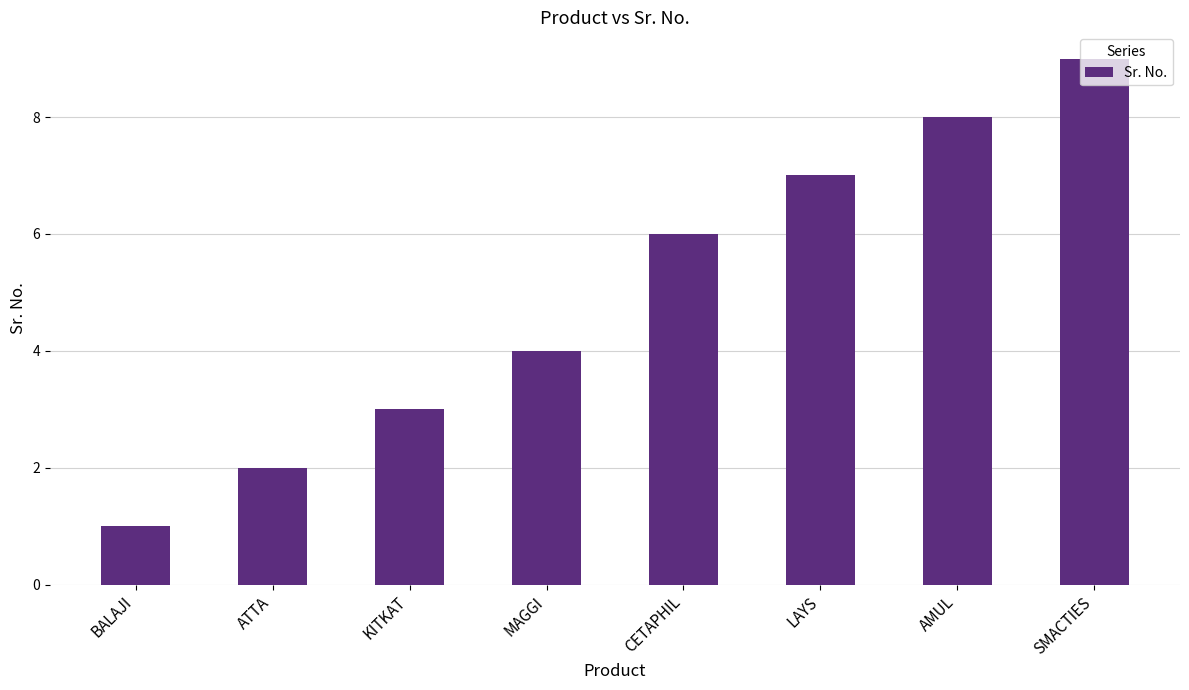

Are the bars horizontal?

No